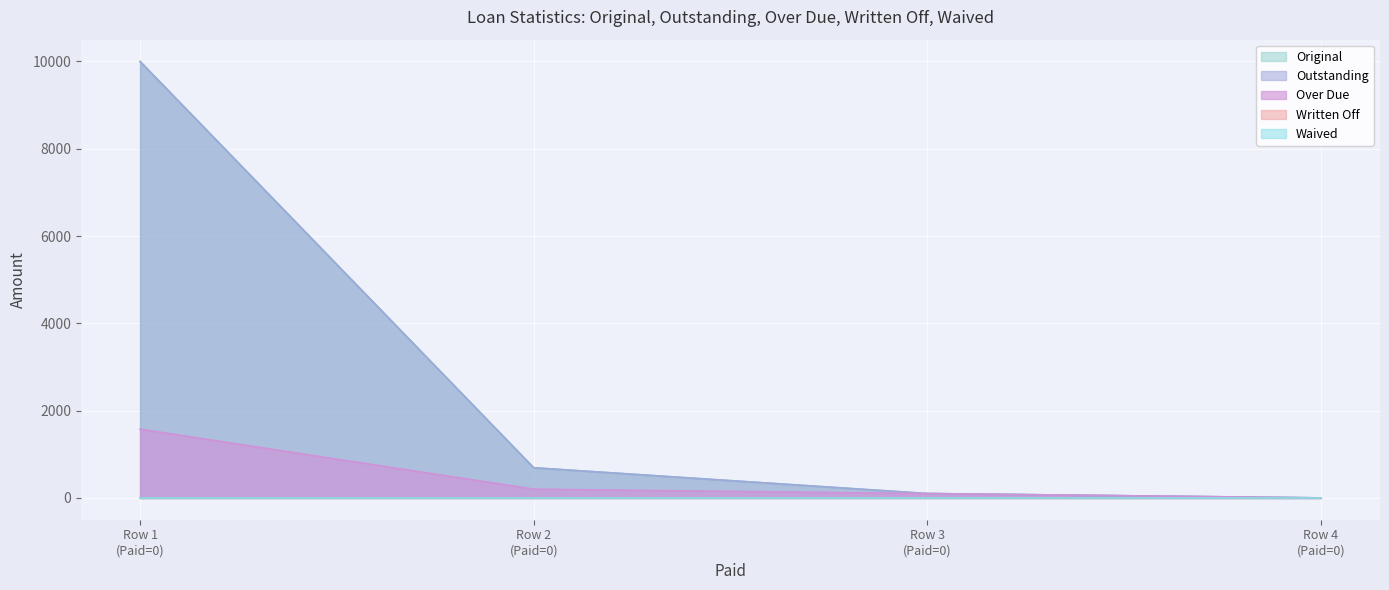

The value of Original at Row 4 (Paid=0) is -6162.4. True or false?

False